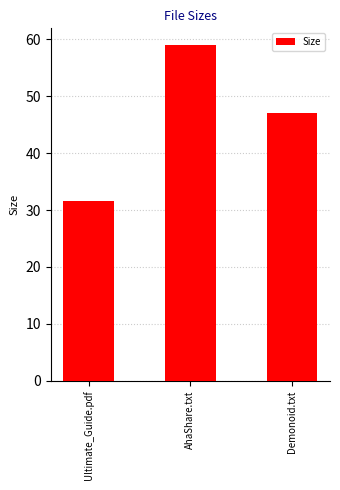

List the labels in order of value, largest first.

AhaShare.txt, Demonoid.txt, Ultimate_Guide.pdf